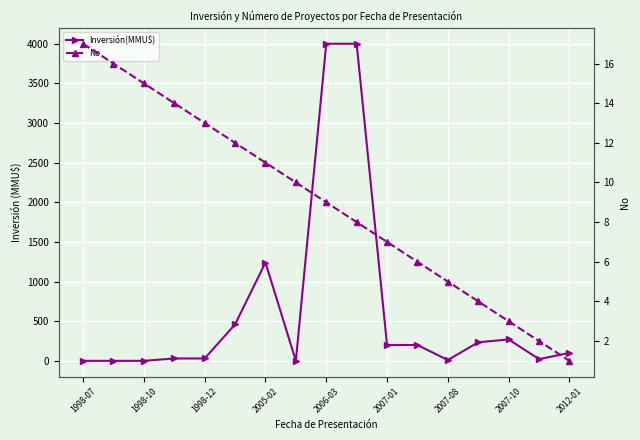

Between 2006-03 and 1998-10, which is larger?

2006-03